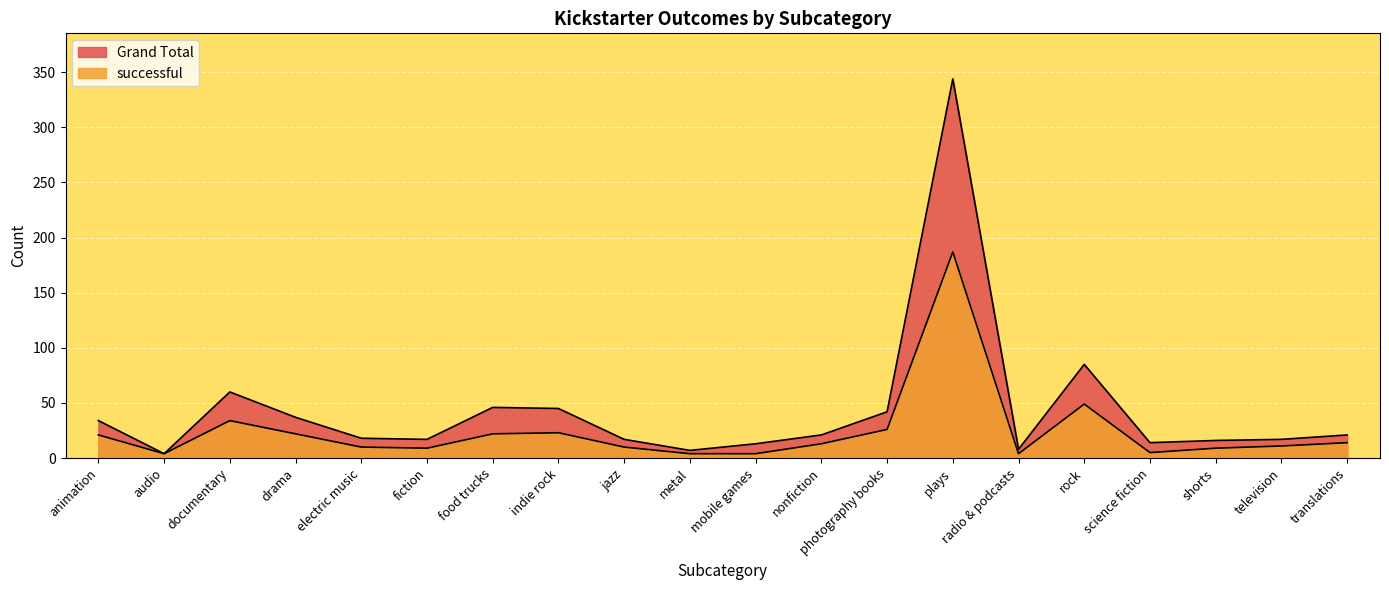

True or false: Grand Total and successful cross at least once.

False